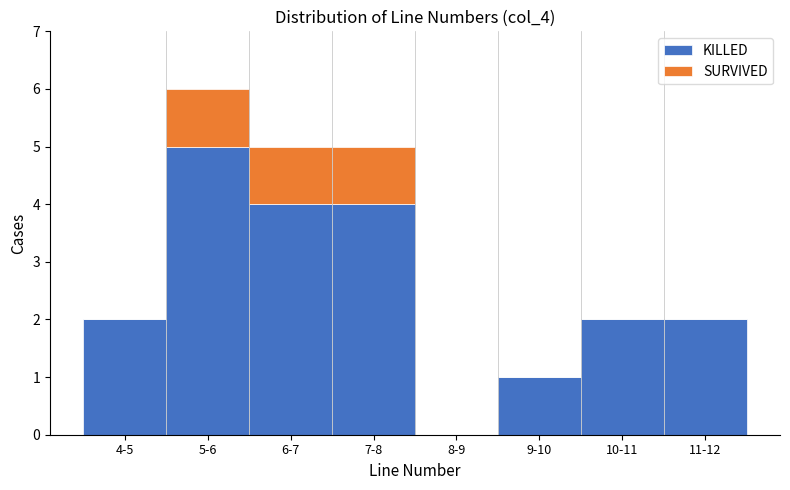

Reading left to right, transcribe the values for KILLED.

4-5=2	5-6=5	6-7=4	7-8=4	8-9=0	9-10=1	10-11=2	11-12=2